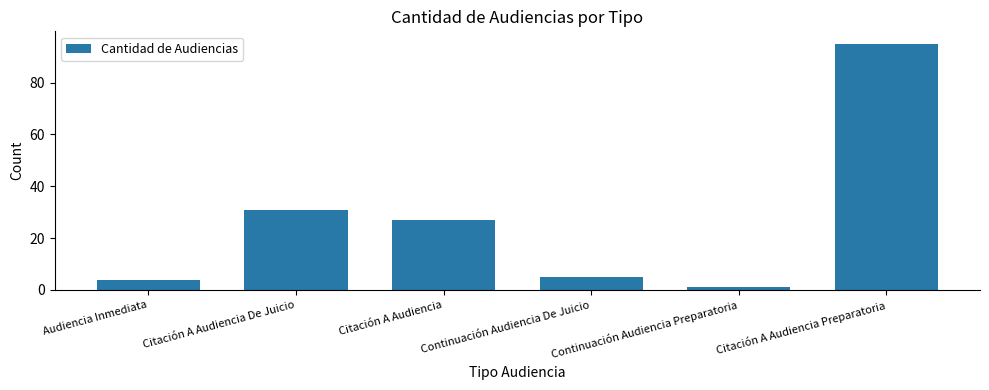

Count the number of categories in the chart.

6